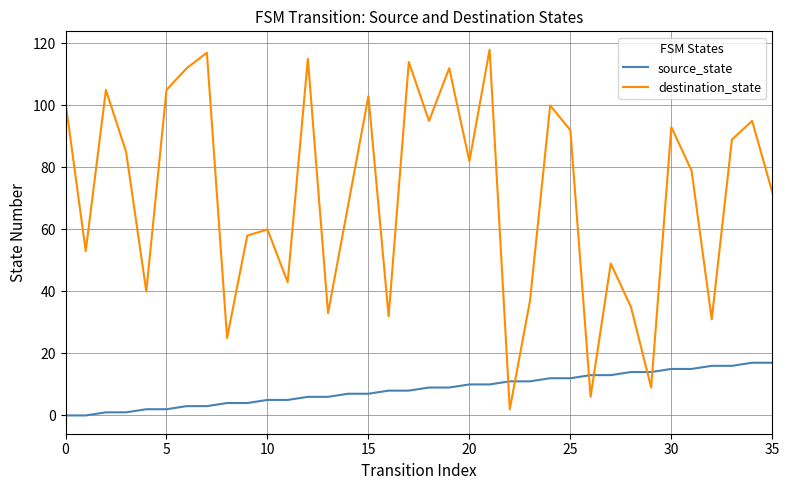

True or false: source_state and destination_state intersect in this chart.

True